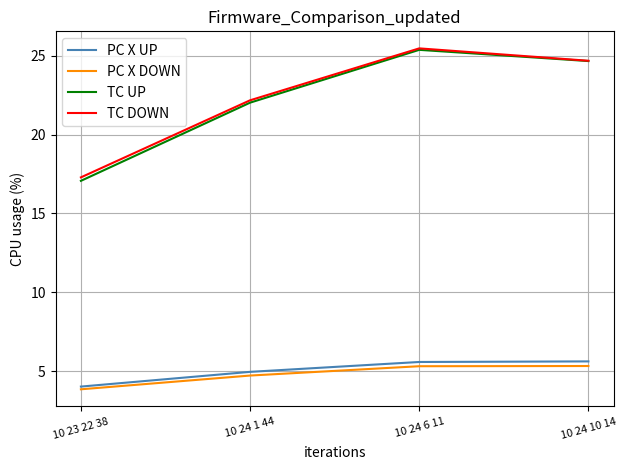

The value of TC UP at 10 24 1 44 is 36.7. True or false?

False